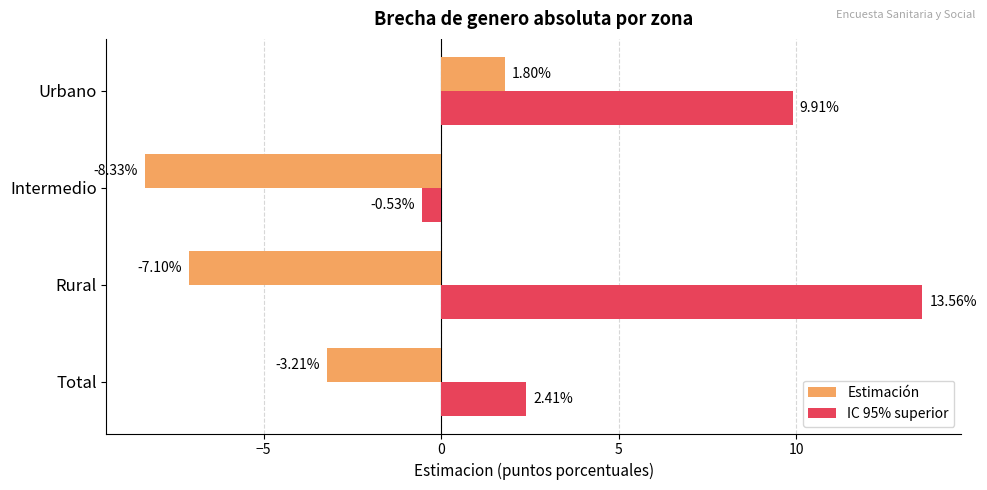

What is the difference between the maximum and minimum values in the Estimación series?

10.1